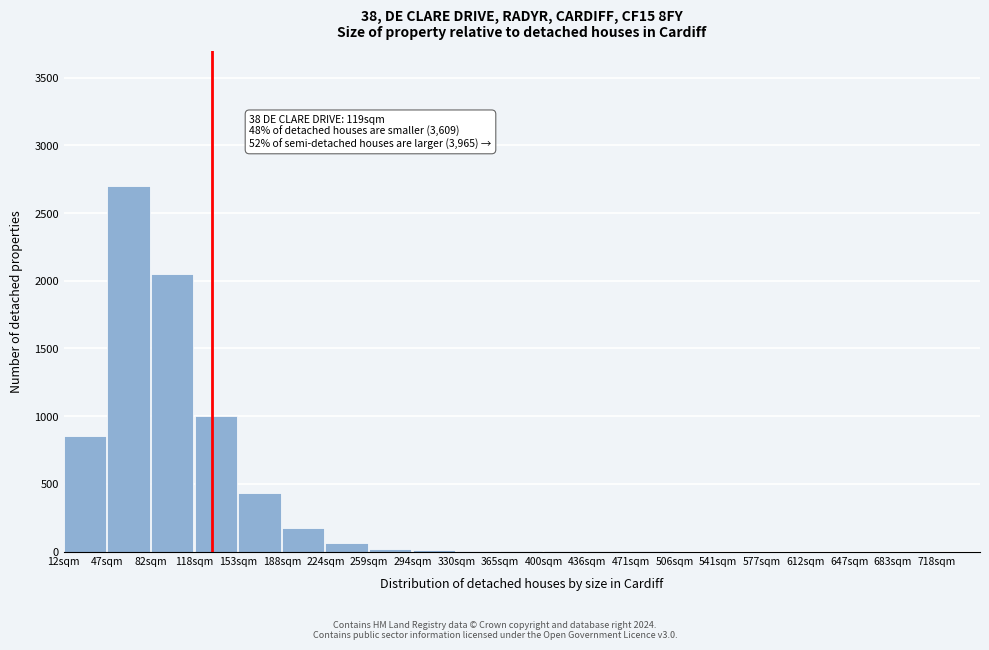

At which label is the value closest to 1350?

118sqm